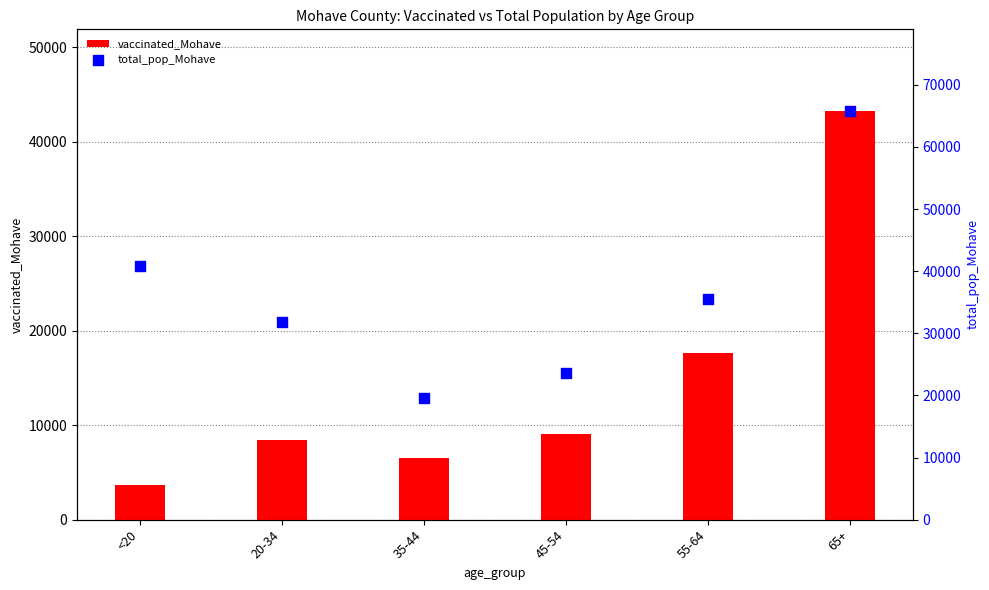

Which series contains the lowest Y value?

vaccinated_Mohave